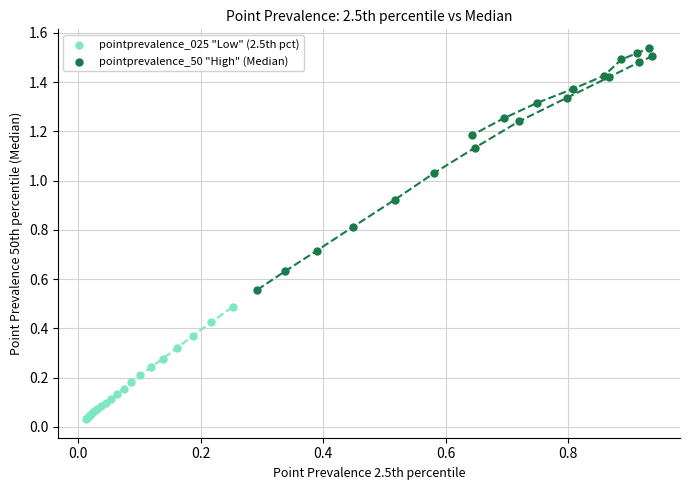

What are all the series names shown in the legend?

pointprevalence_025 "Low" (2.5th pct), pointprevalence_50 "High" (Median)